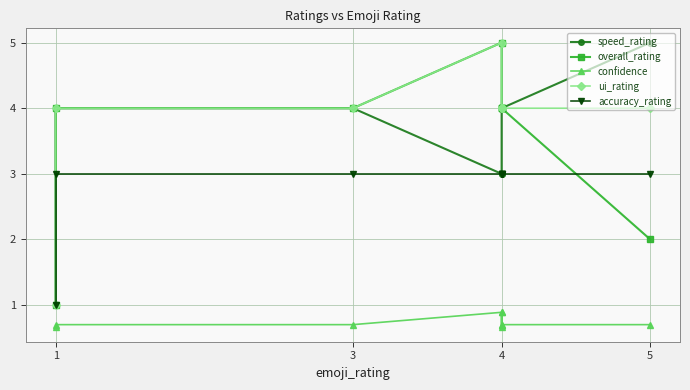

Which has a higher value, 4 or 4?

4